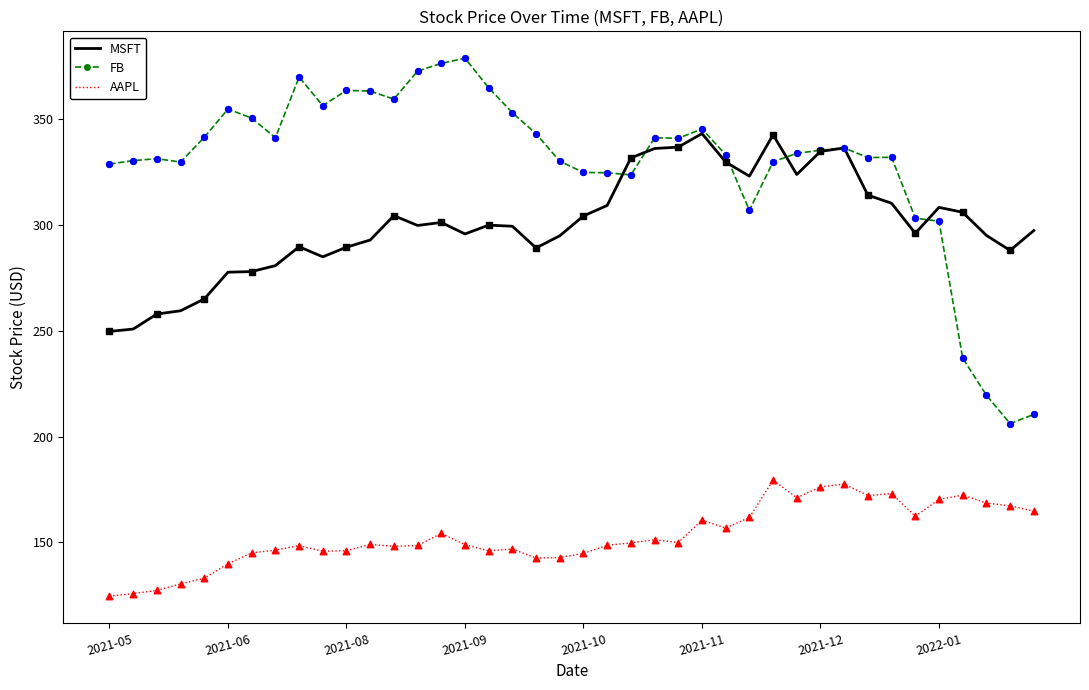

Which series has the widest spread of values?

FB